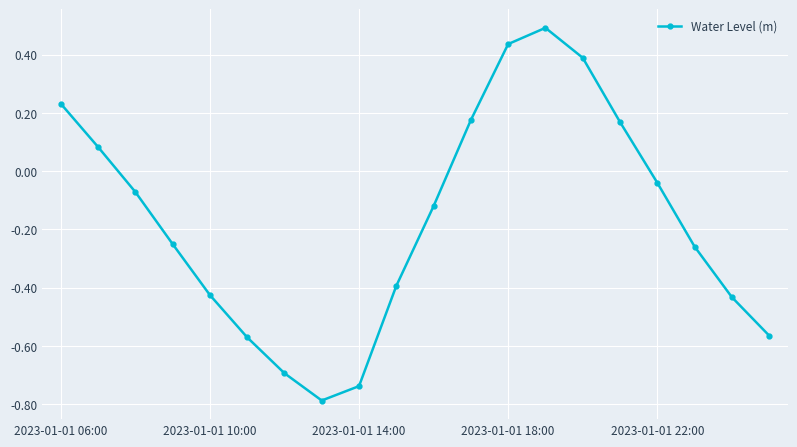

What is the sum of all values?

-3.4